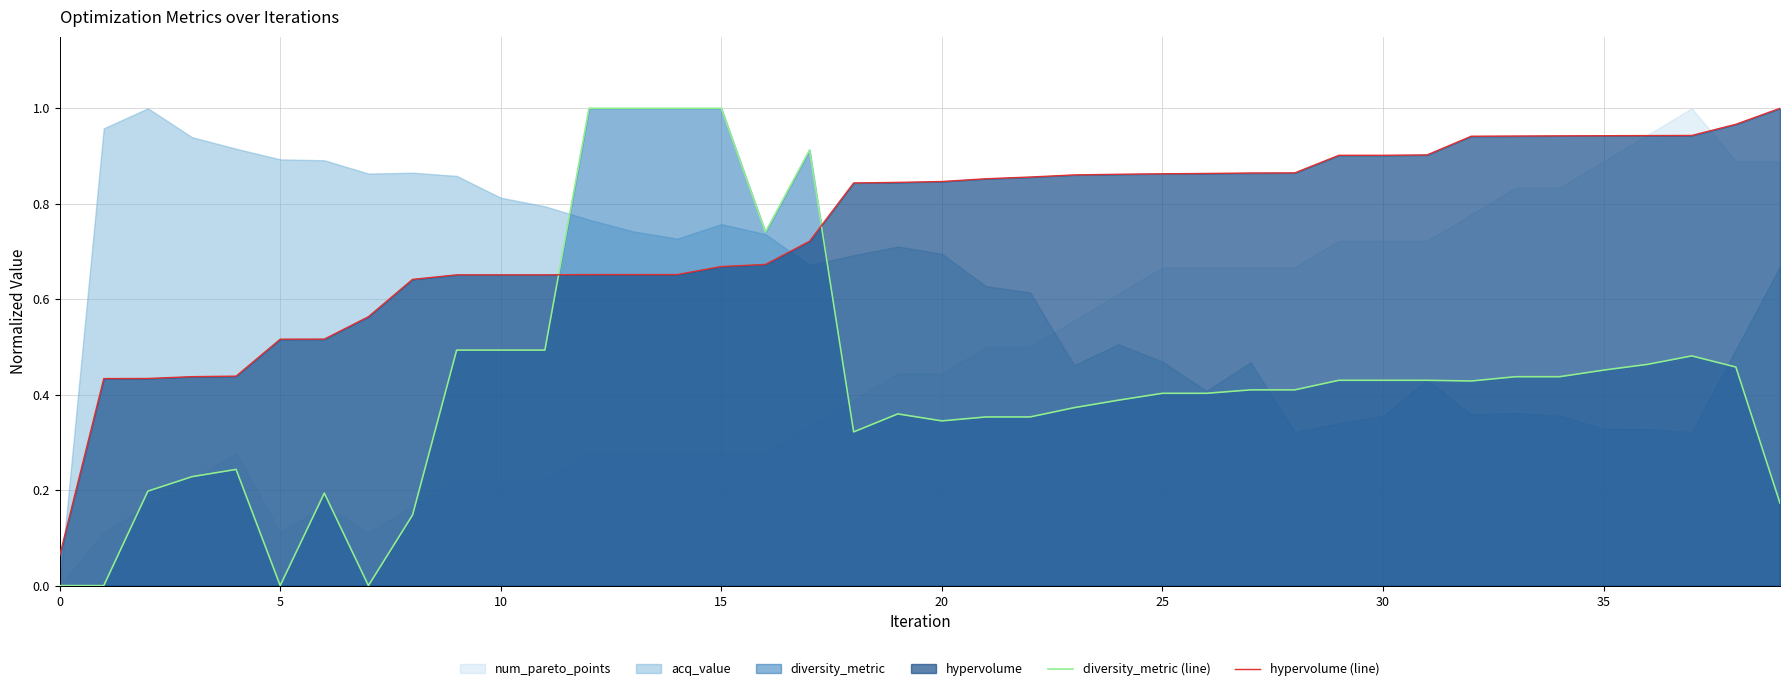

True or false: hypervolume (line) and diversity_metric (line) cross at least once.

True